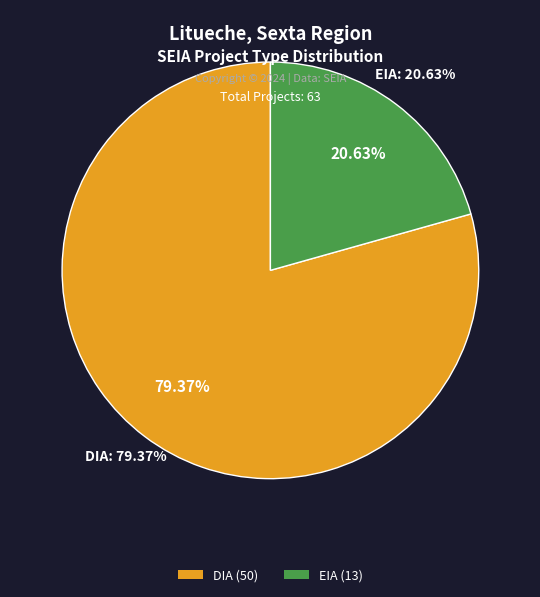

To the nearest percent, what portion does DIA represent?

79%